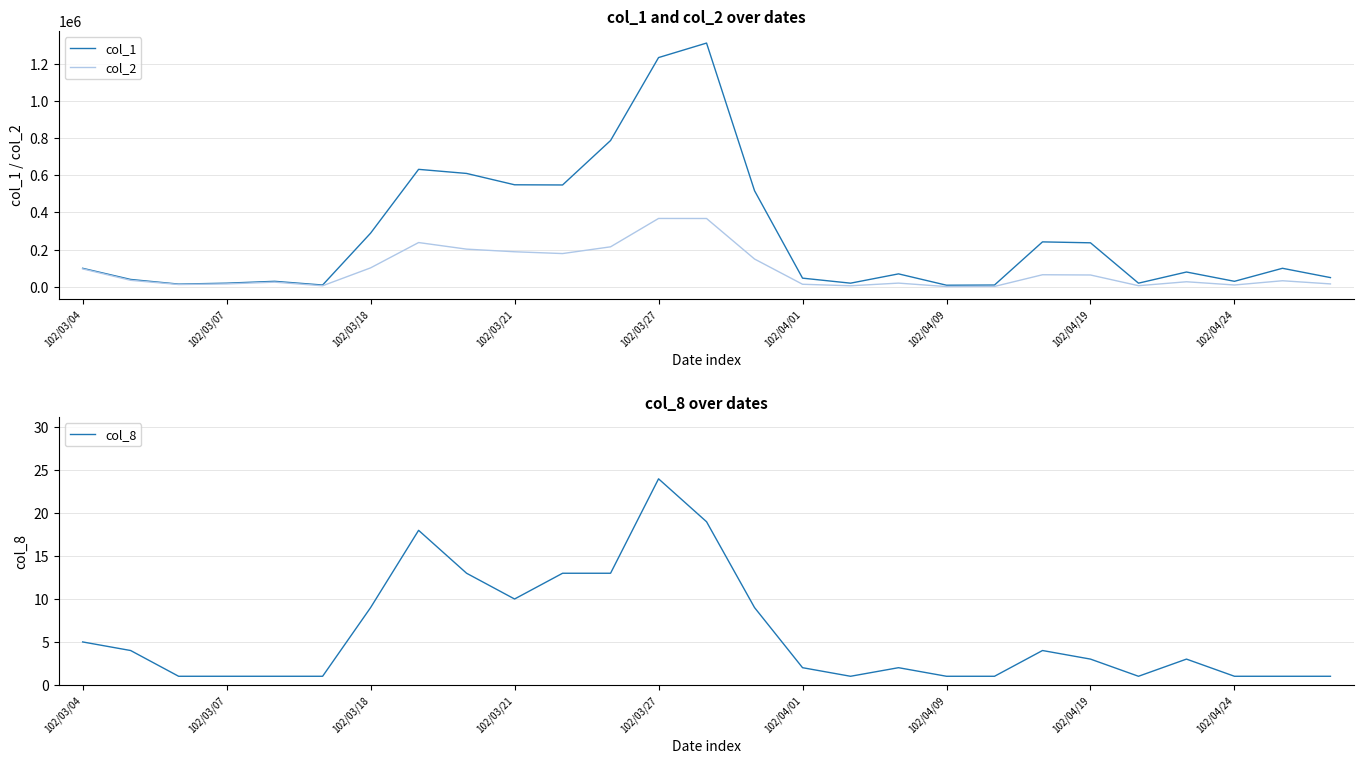

True or false: col_1 has a value of 32744 at 16.

False